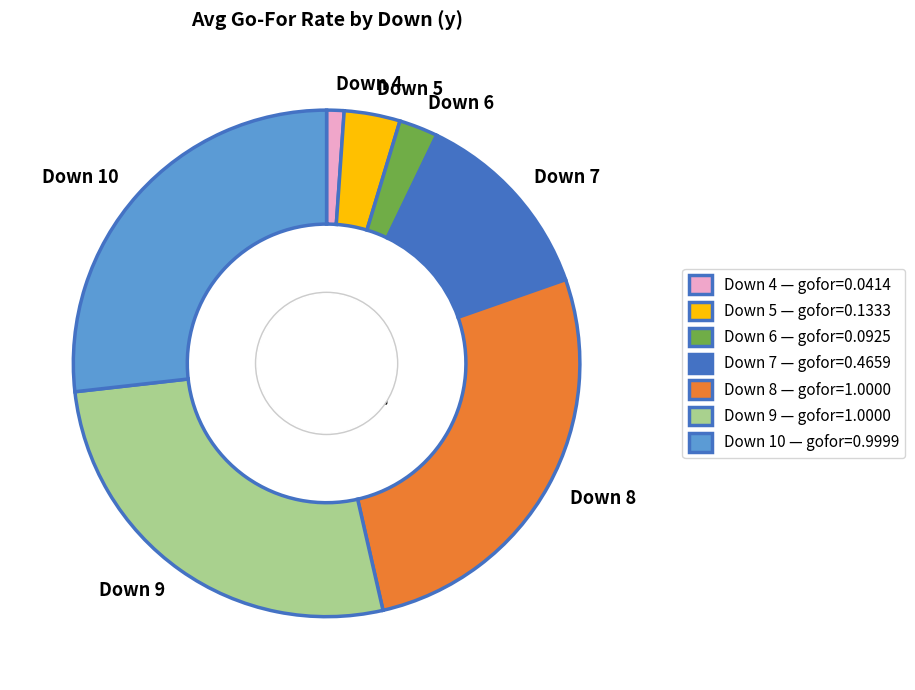

True or false: y=3 accounts for 1% of the total.

False